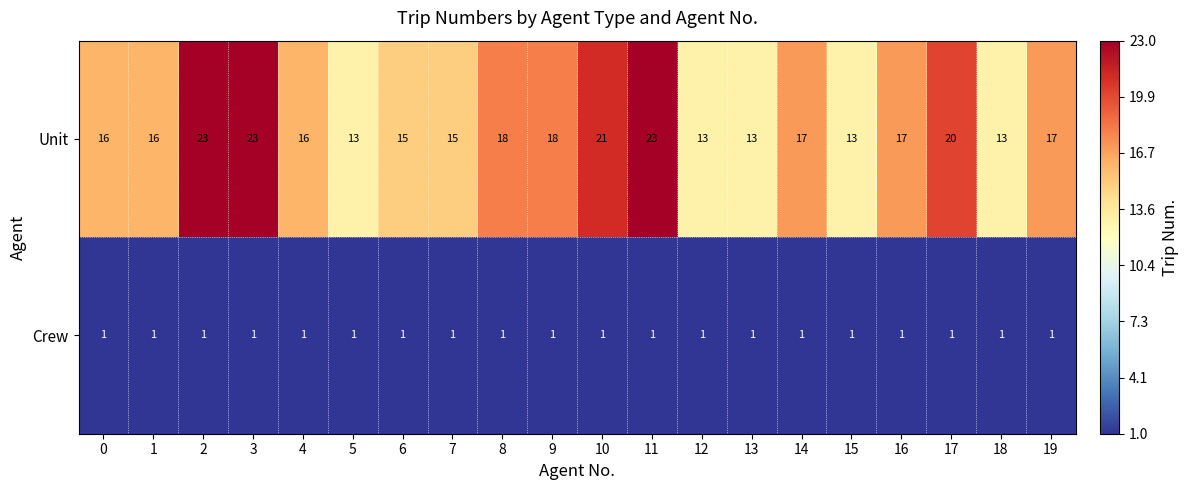

Between 11 and 14, which series saw the biggest shift?

Unit